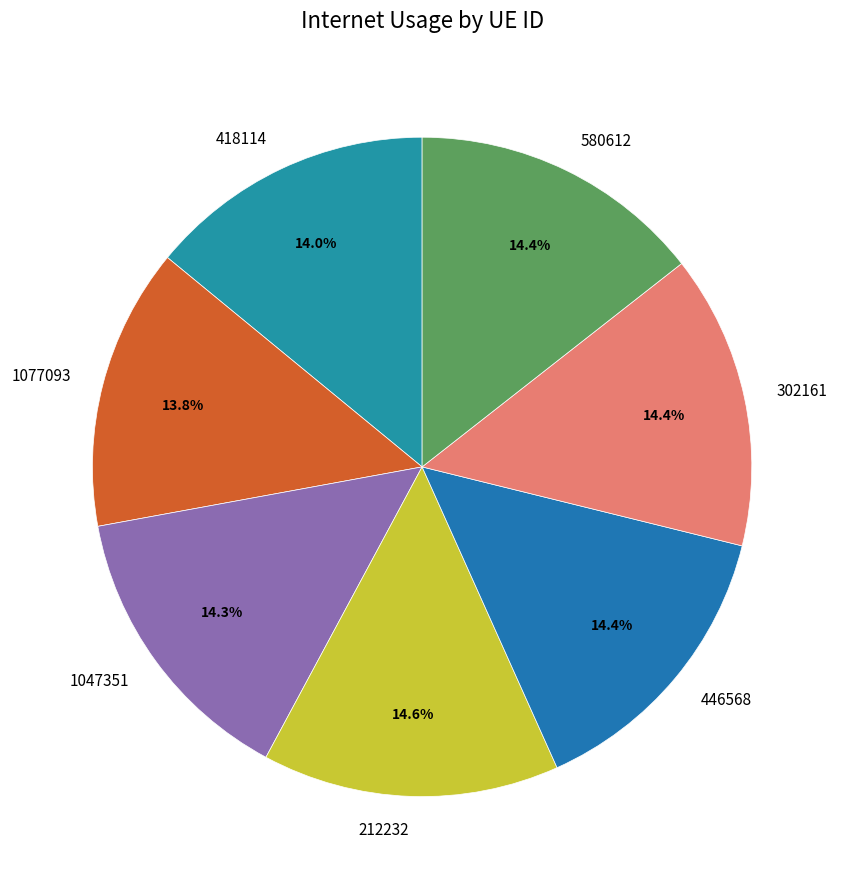

Is it true that 418114 is 14% of the pie?

True